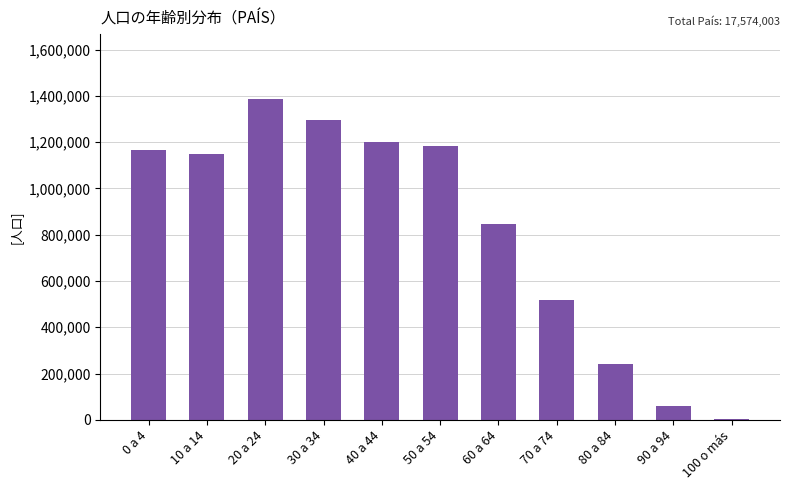

Approximately how many times larger is the value at 60 a 64 compared to 90 a 94?

14.4